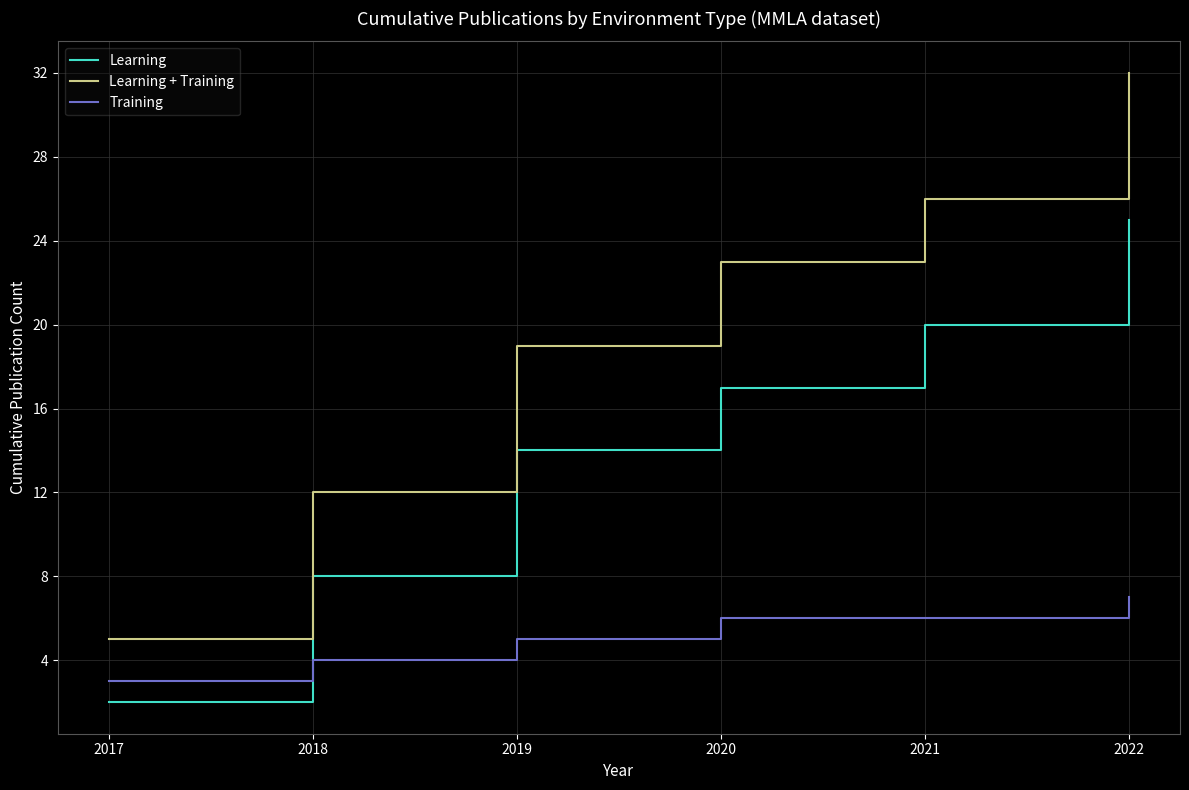

Rank the series by their maximum value, from highest to lowest.

Learning + Training, Learning, Training